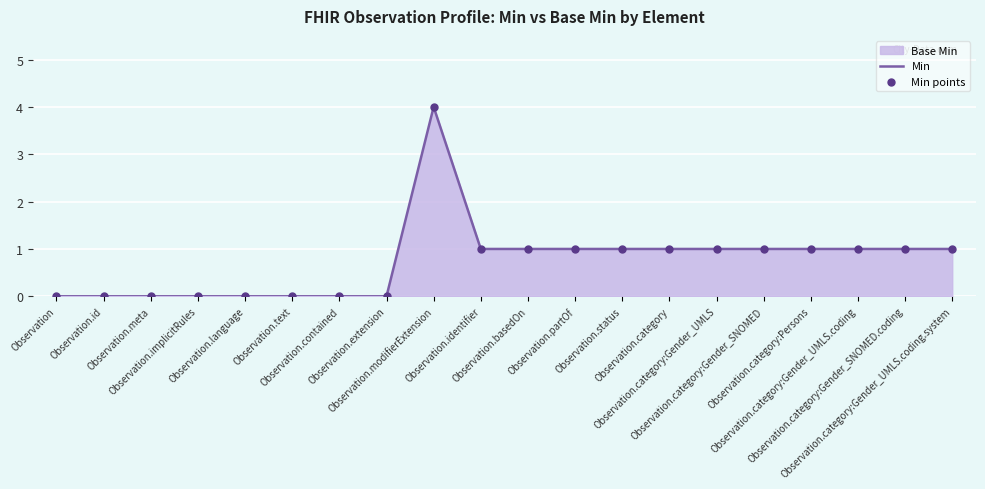

At how many categories does at least one series exceed 1?

1